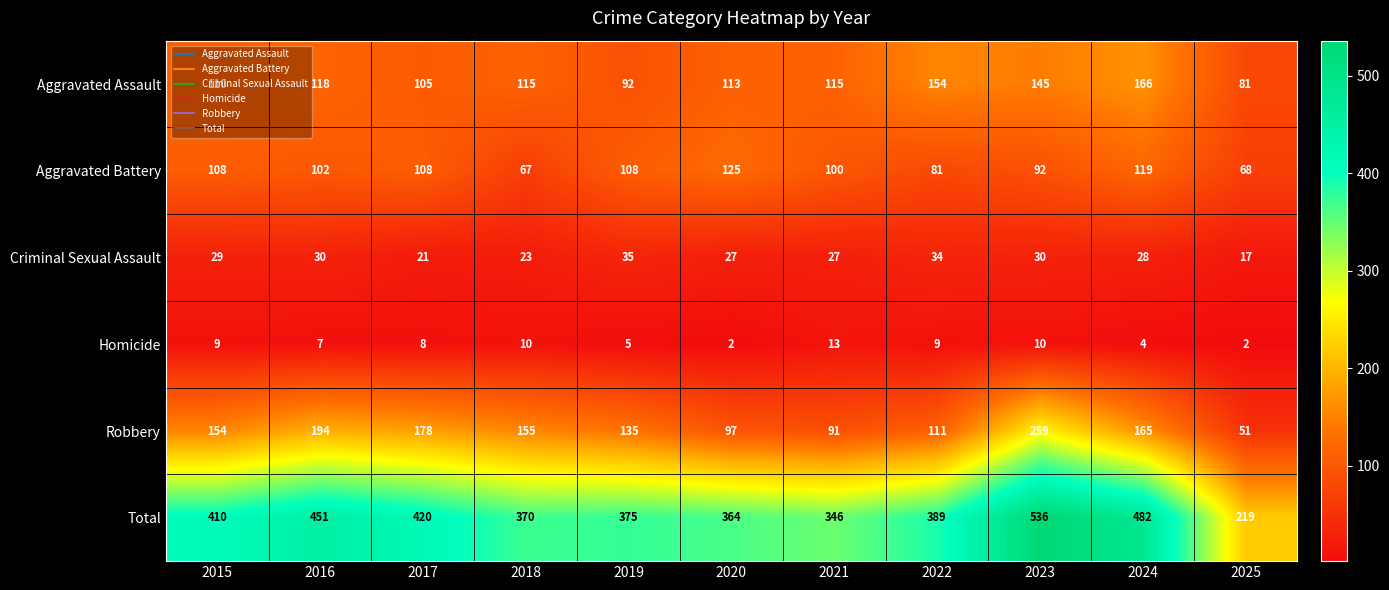

What is the sum of the Homicide values at 2016 and 2021?

20